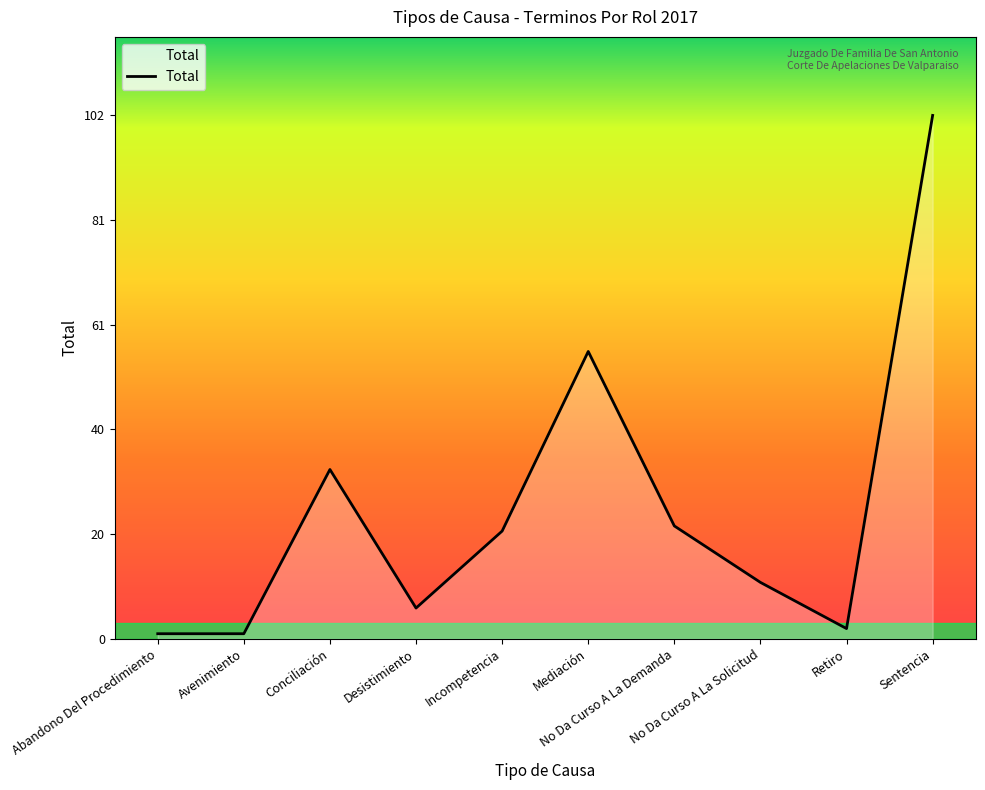

What is the change in value from Abandono Del Procedimiento to No Da Curso A La Demanda?

+21